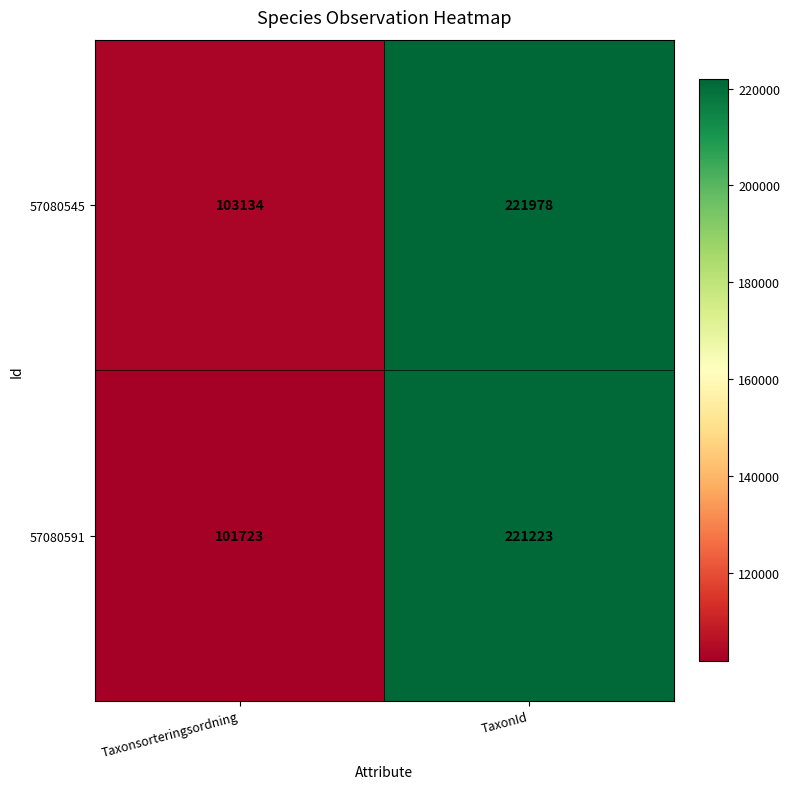

Rank the series by their maximum value, from highest to lowest.

57080545, 57080591